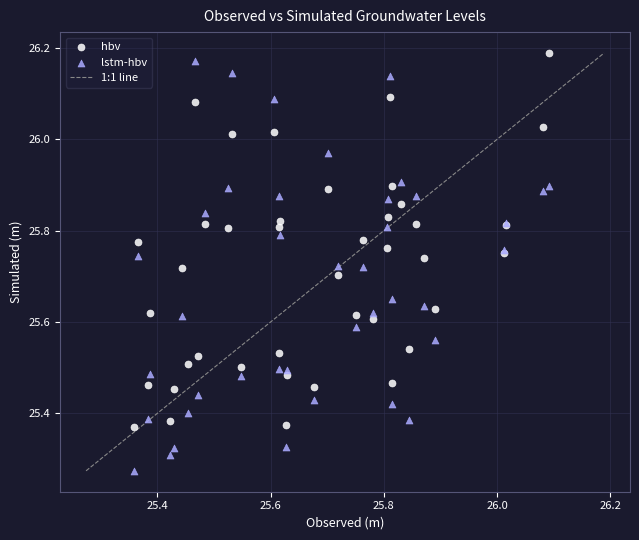

Which series contains the highest Y value?

hbv